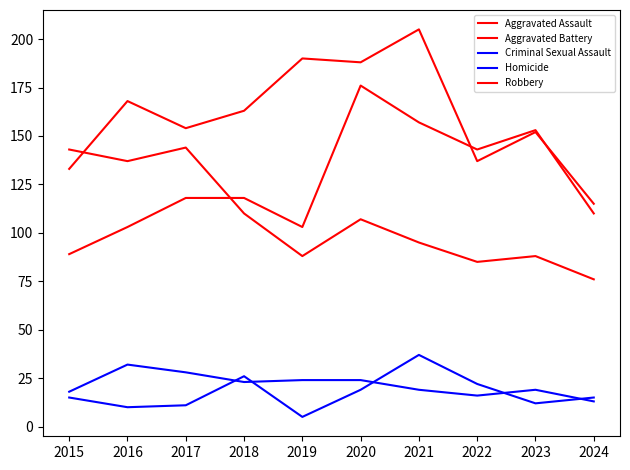

Count the number of categories in the chart.

10